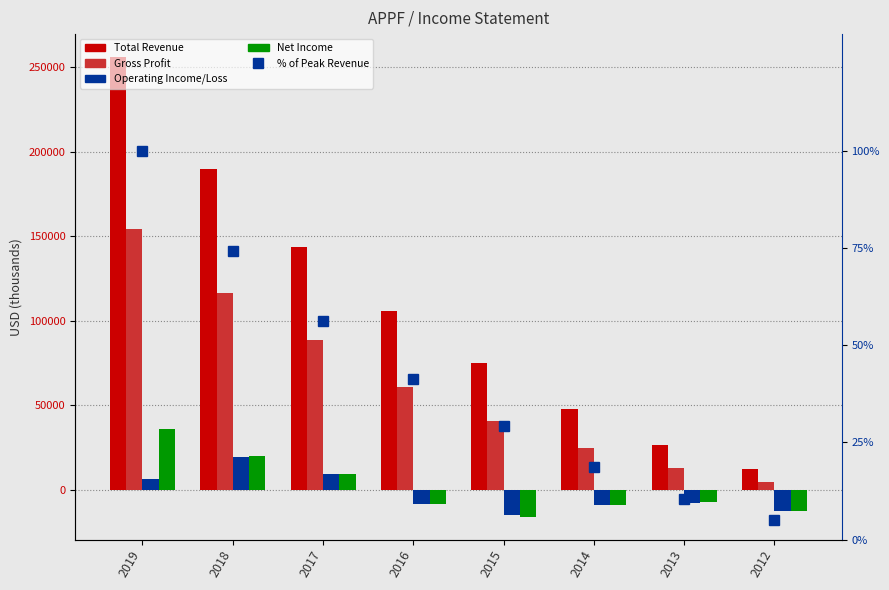

Reading left to right, transcribe all the data shown in this chart.

Total Revenue: 256000.0	190100.0	143800.0	105600.0	75000.0	47700.0	26500.0	12700.0
Gross Profit: 154400.0	116500.0	88500.0	61000.0	41100.0	25100.0	12900.0	4500.0
Operating Income/Loss: 6500.0	19700.0	9300.0	-8400.0	-15000.0	-8600.0	-7600.0	-12400.0
Net Income: 36300.0	20000.0	9700.0	-8300.0	-15700.0	-8600.0	-7300.0	-12300.0
% of Peak Revenue: 100.0	74.3	56.2	41.2	29.3	18.6	10.4	5.0